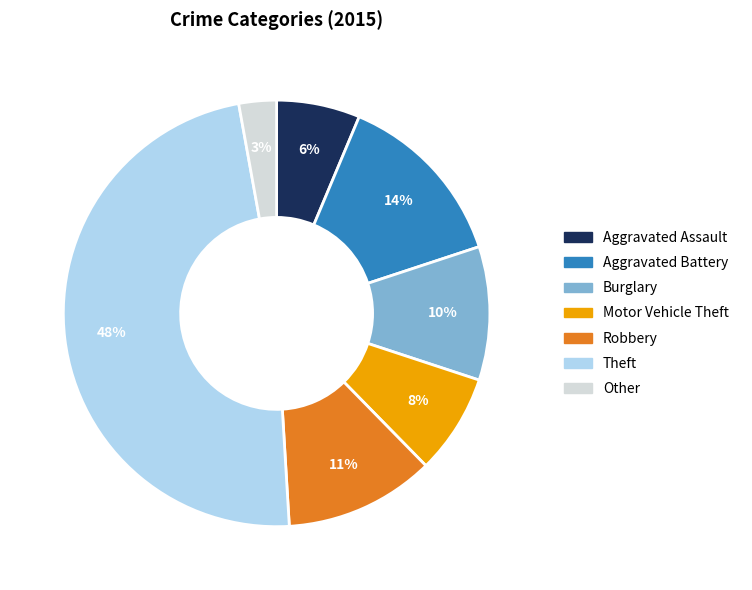

True or false: Burglary accounts for 10% of the total.

True